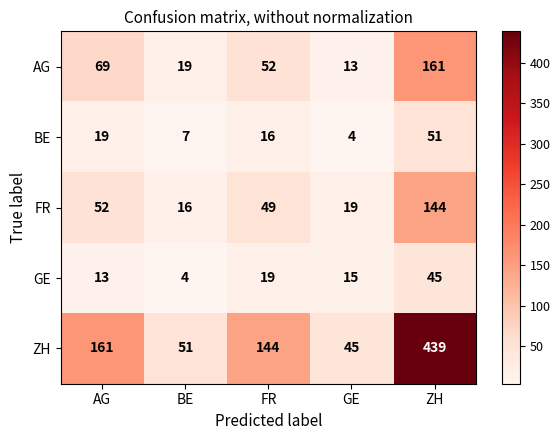

What is the total value across all series at AG?

314